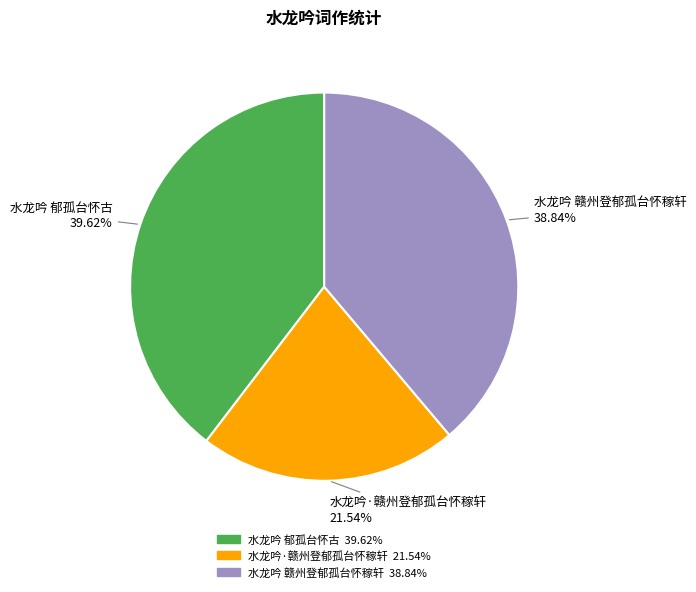

Which slice is the largest?

水龙吟 郁孤台怀古